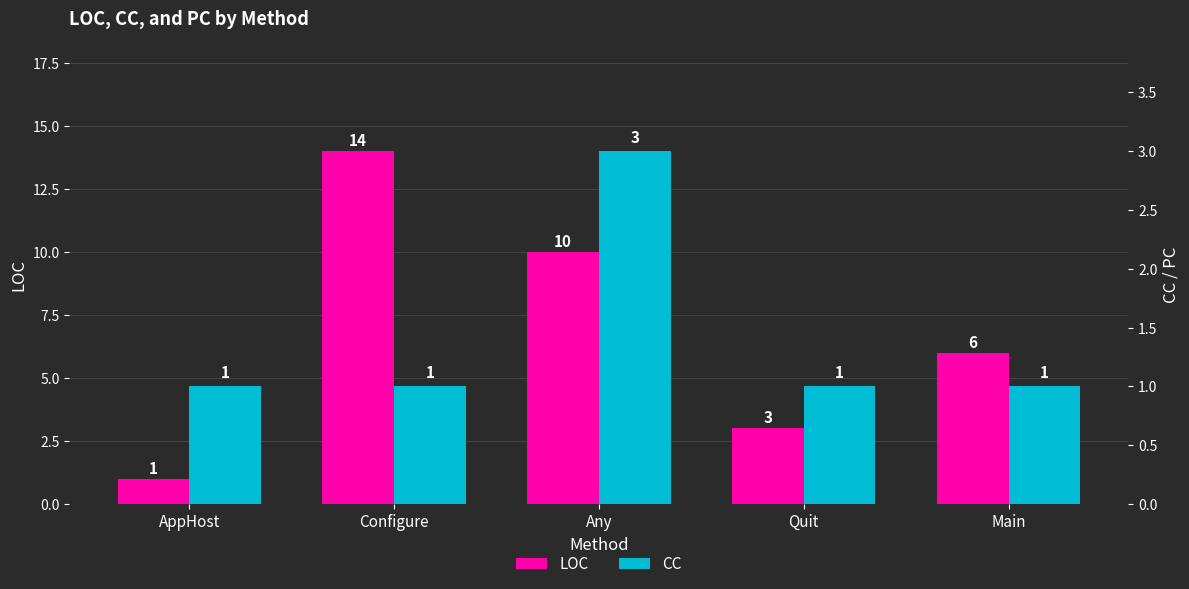

Rank the series by their average value, from lowest to highest.

CC, LOC